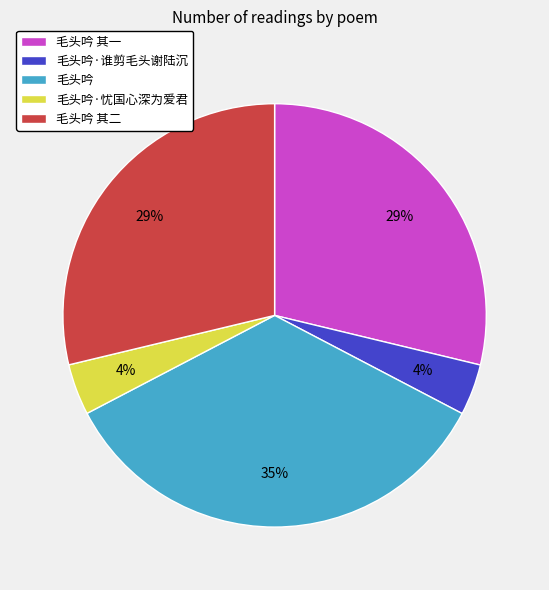

How many segments does this pie chart have?

5